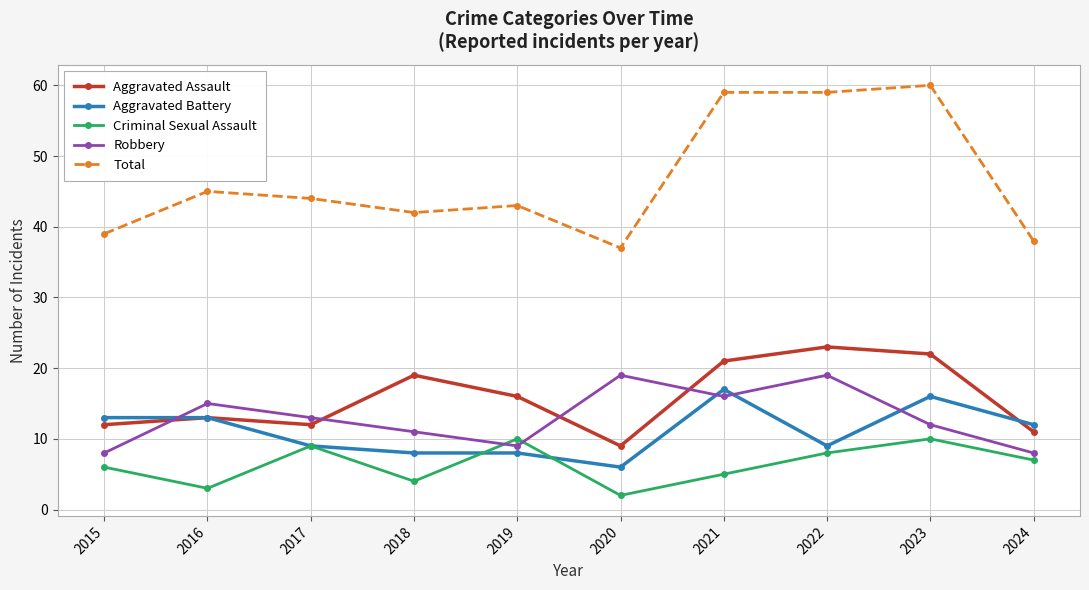

What is the value of the Criminal Sexual Assault point at the 1st from the left?

6